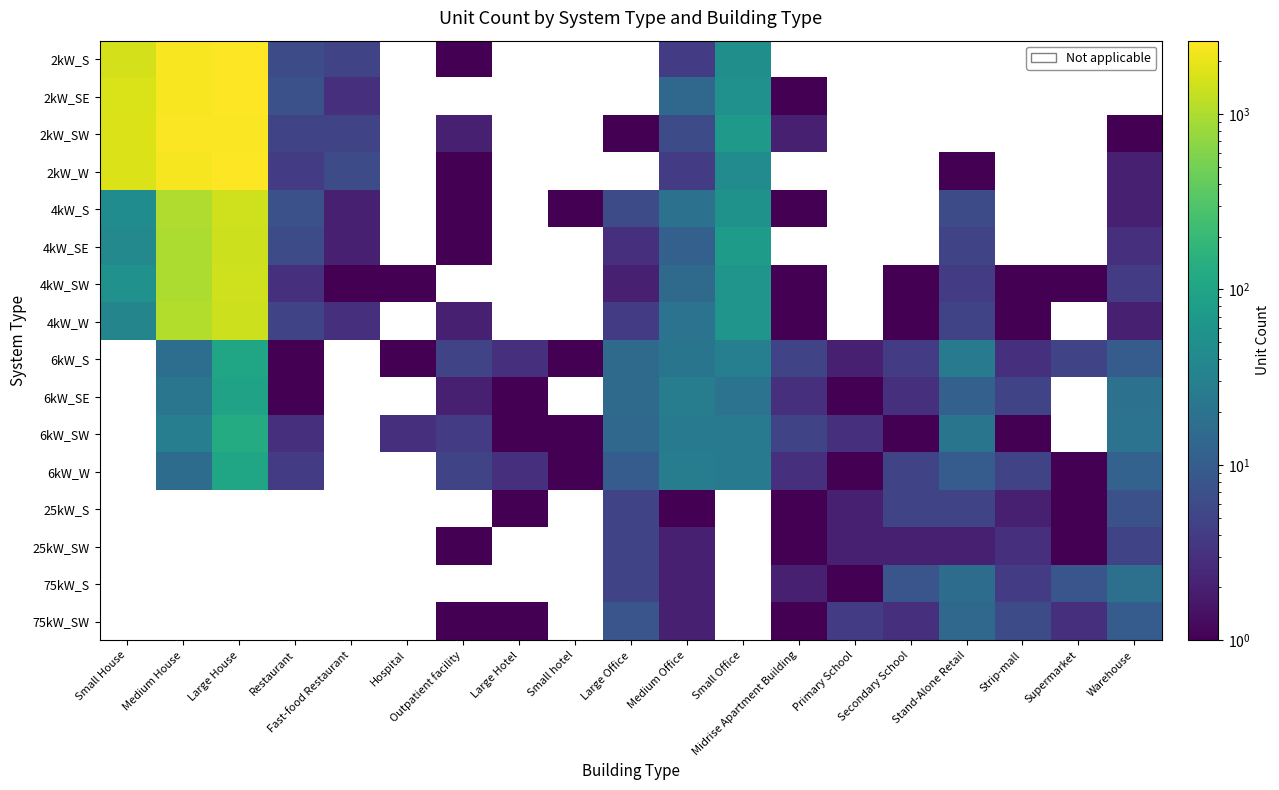

What is the difference between the 4kW_W values at Stand-Alone Retail and Medium House?

1040.0